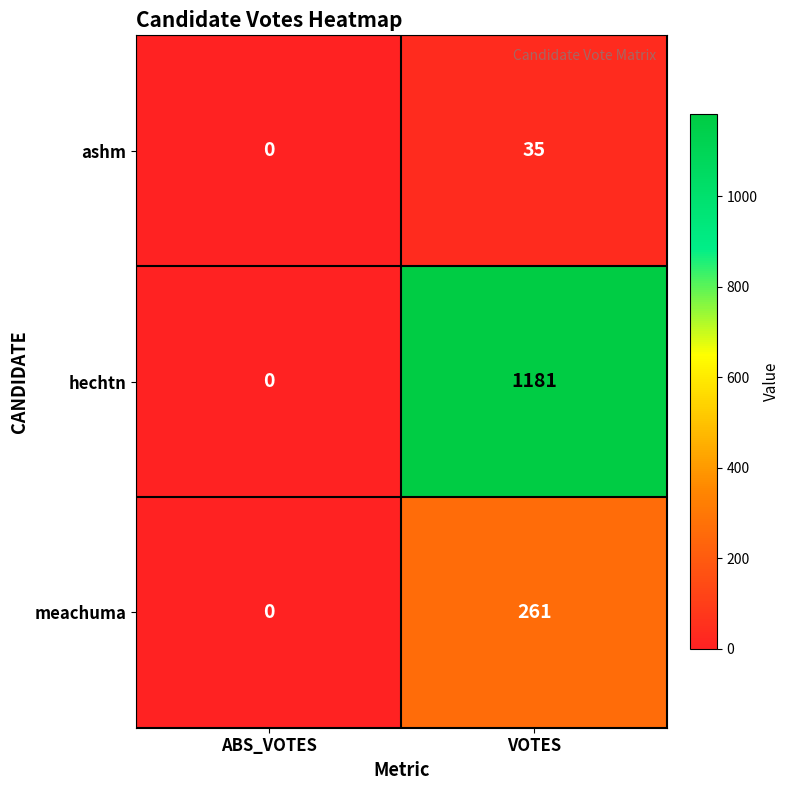

Which series has the widest spread of values?

hechtn